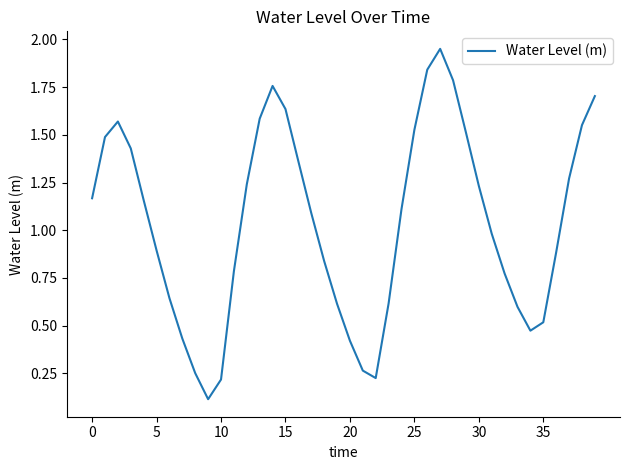

What is the value of the 4th point from the left?

1.4